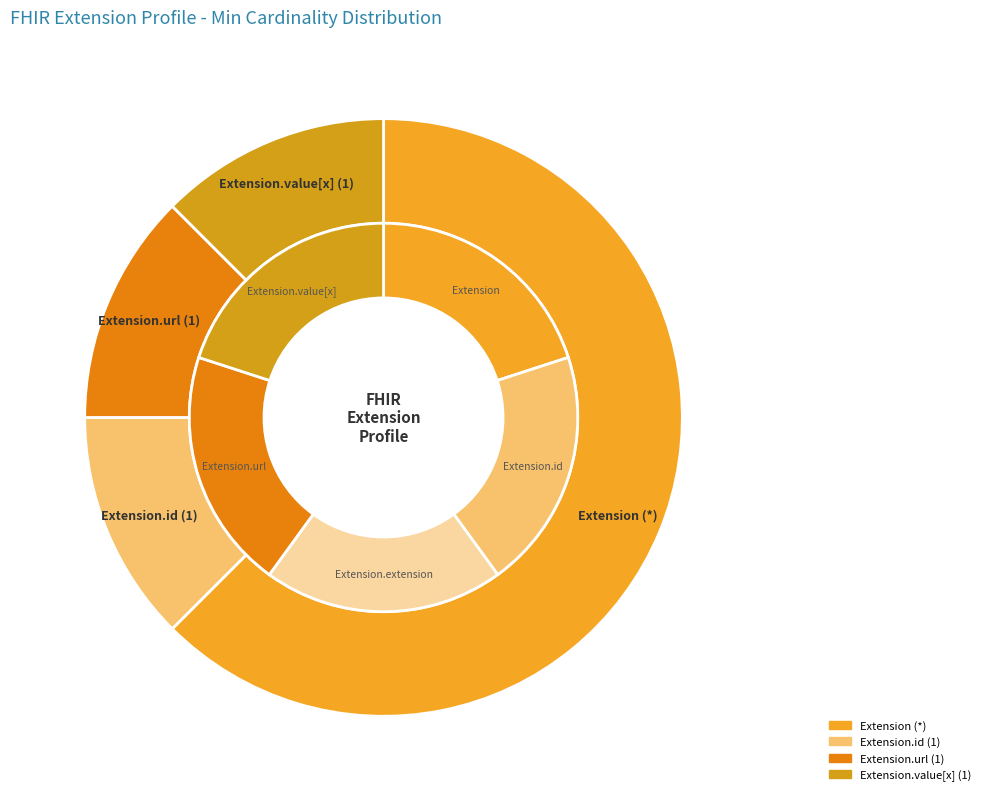

Which slice is the largest?

Extension